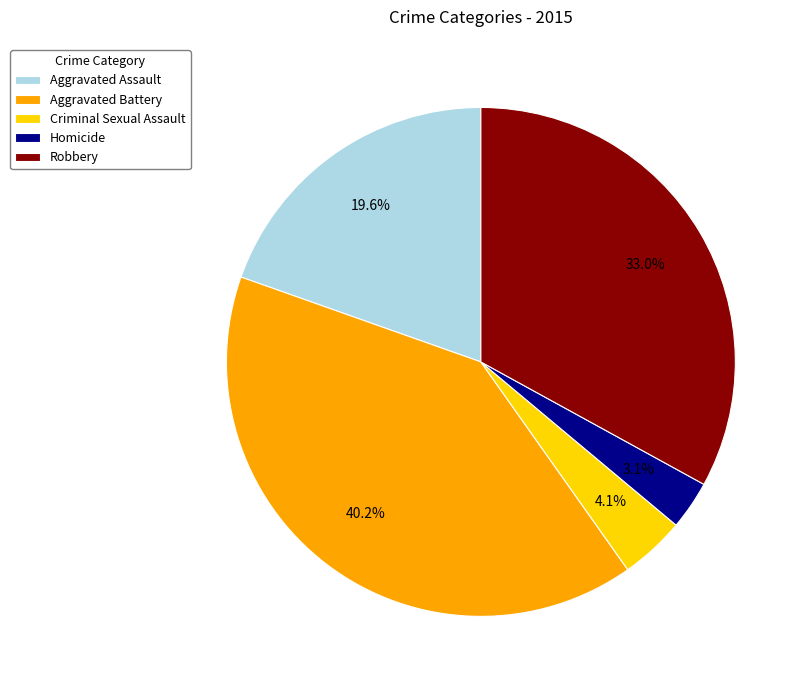

What portion of the pie excludes Aggravated Assault?

80.4%